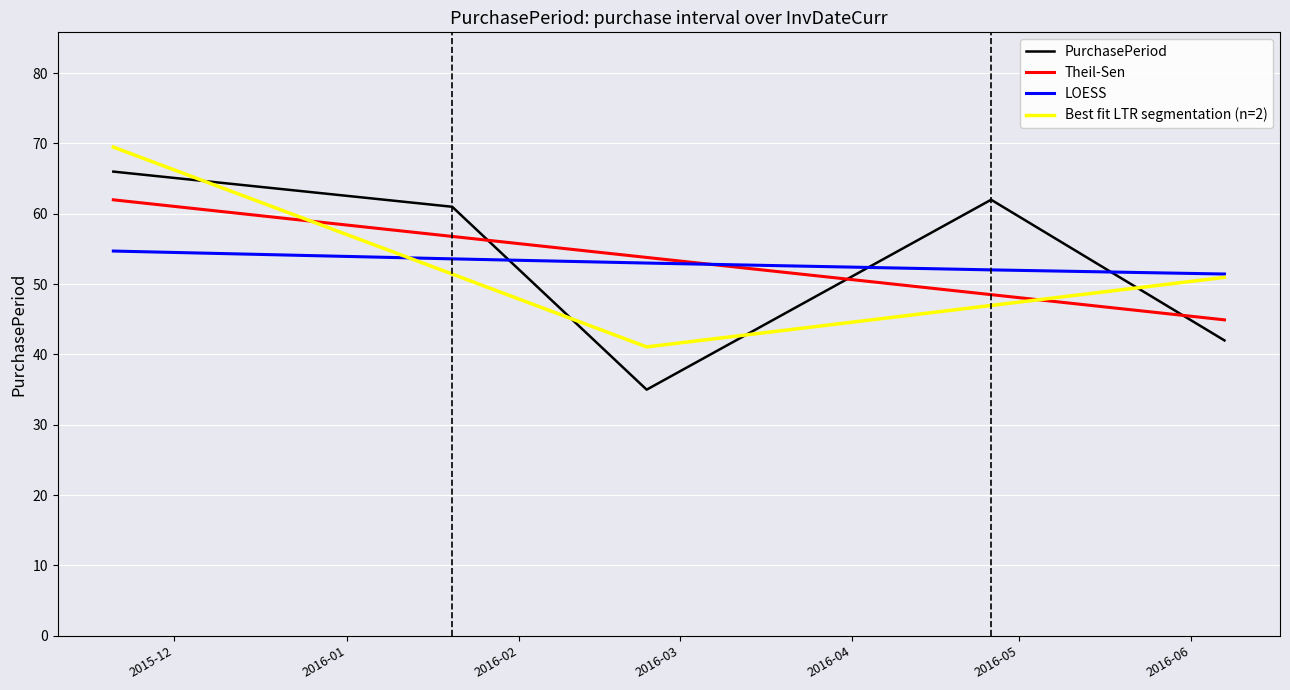

After their last crossing, which series has the higher values: PurchasePeriod or LOESS?

LOESS